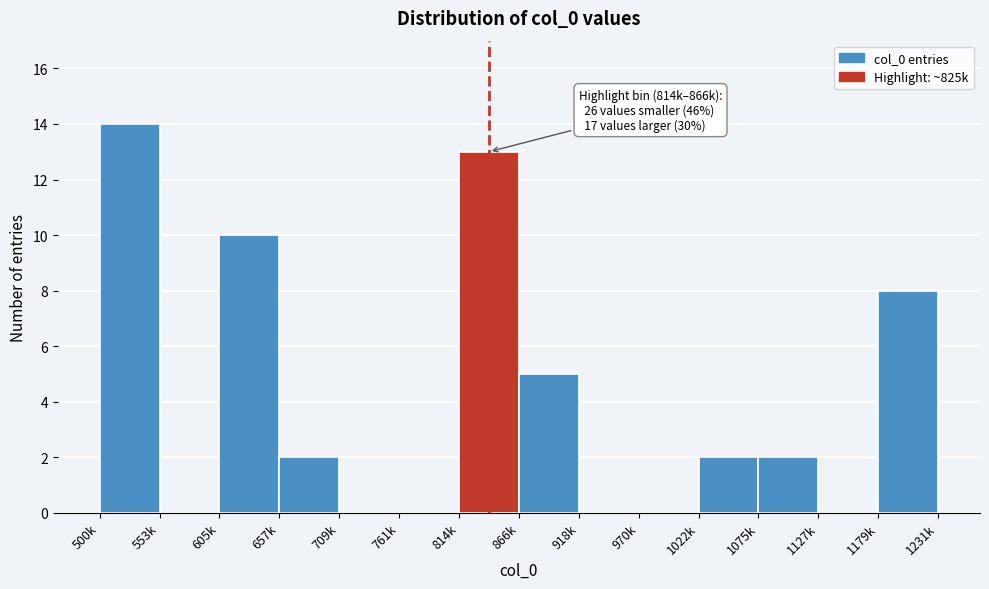

Reading right to left, transcribe all the data shown in this chart.

1179k=8	1127k=0	1075k=2	1022k=2	970k=0	918k=0	866k=5	814k=13	761k=0	709k=0	657k=2	605k=10	553k=0	500k=14